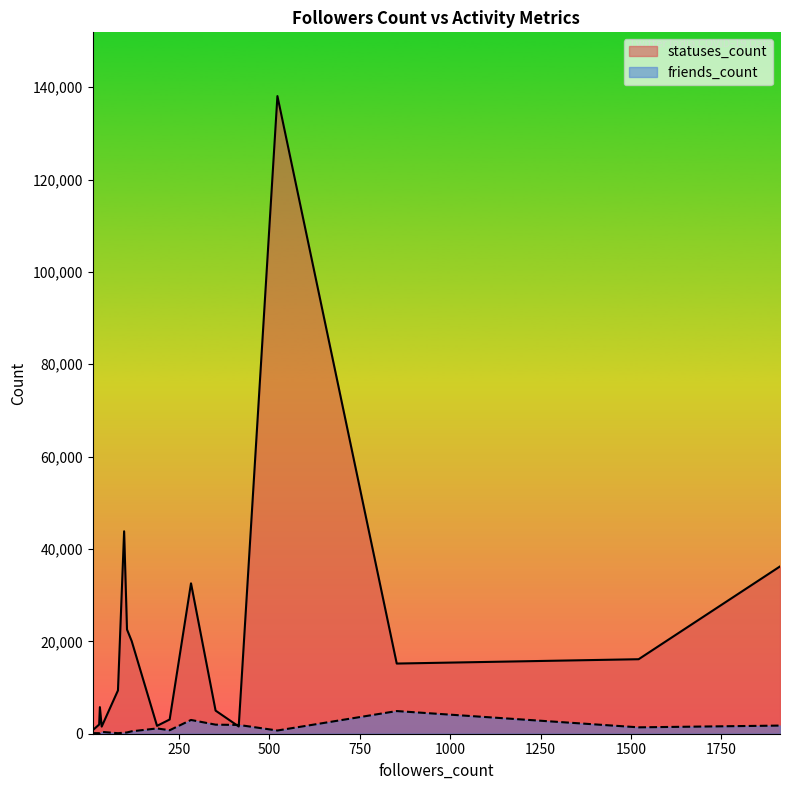

Which label corresponds to the smallest value in the chart?

31